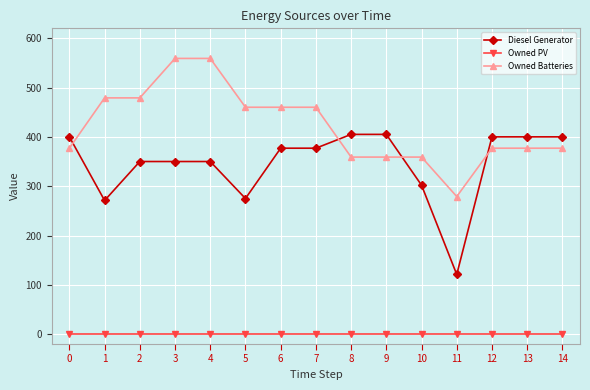

True or false: Owned PV and Diesel Generator intersect in this chart.

False